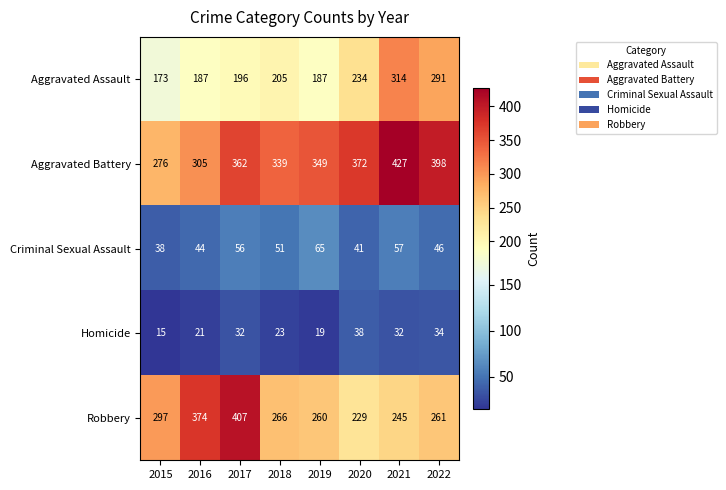

How many values in the Homicide series are below 32?

4